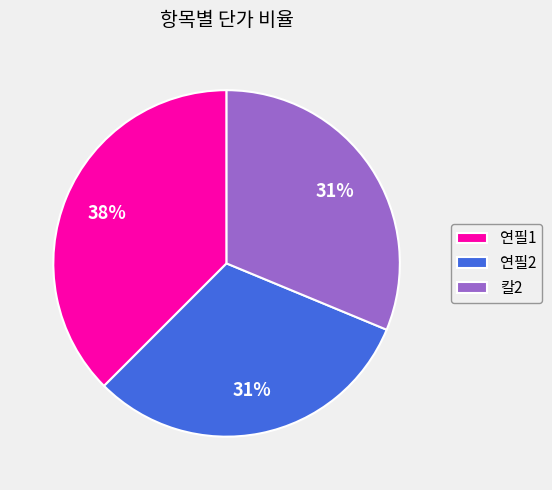

Do 연필1 and 연필2 together represent more than half of the pie?

Yes